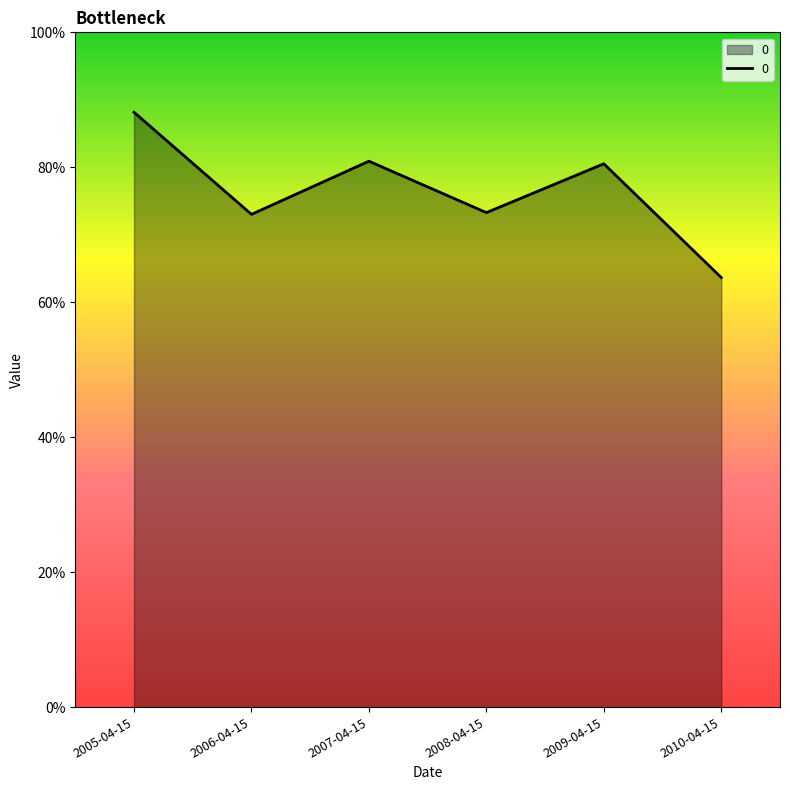

What is the sum of the values at 2010-04-15 and 2007-04-15?

1.4